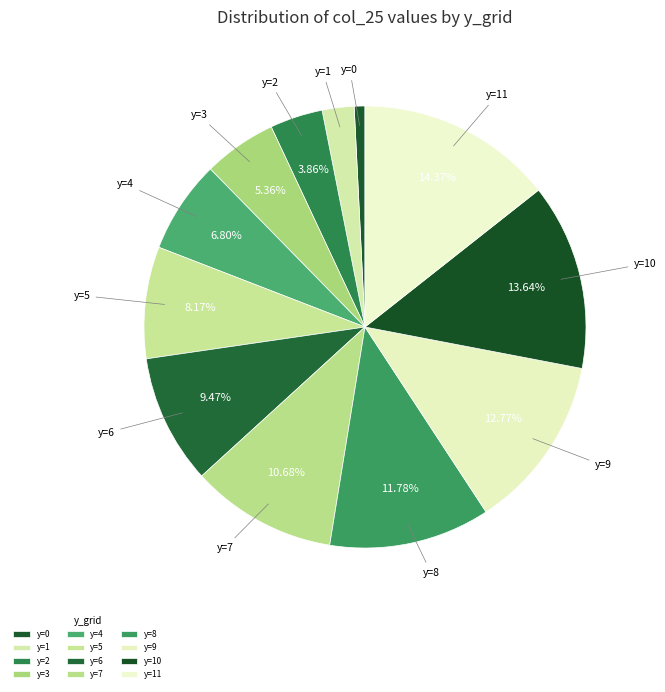

How many slices are in this pie chart?

12